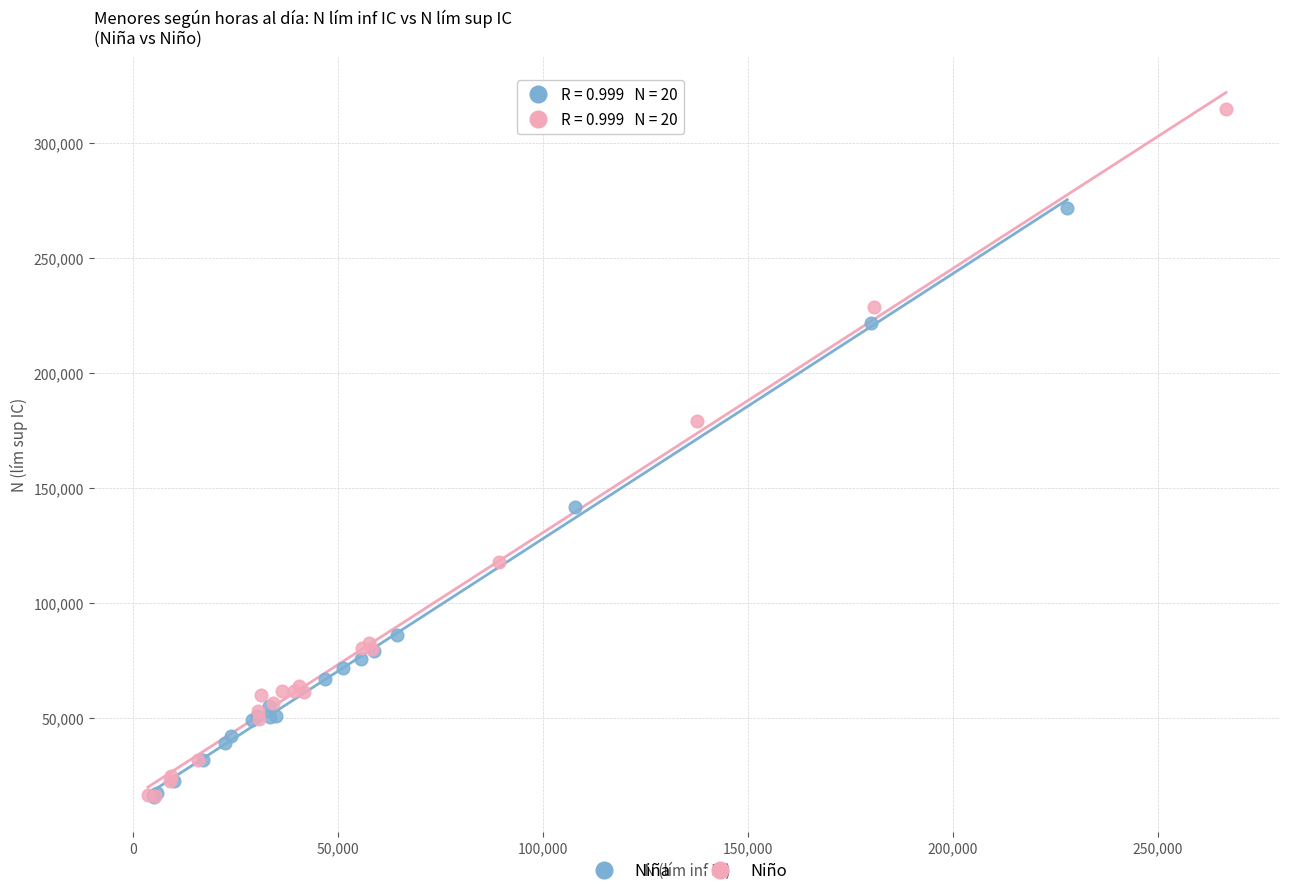

What are all the series names shown in the legend?

Niña, Niño